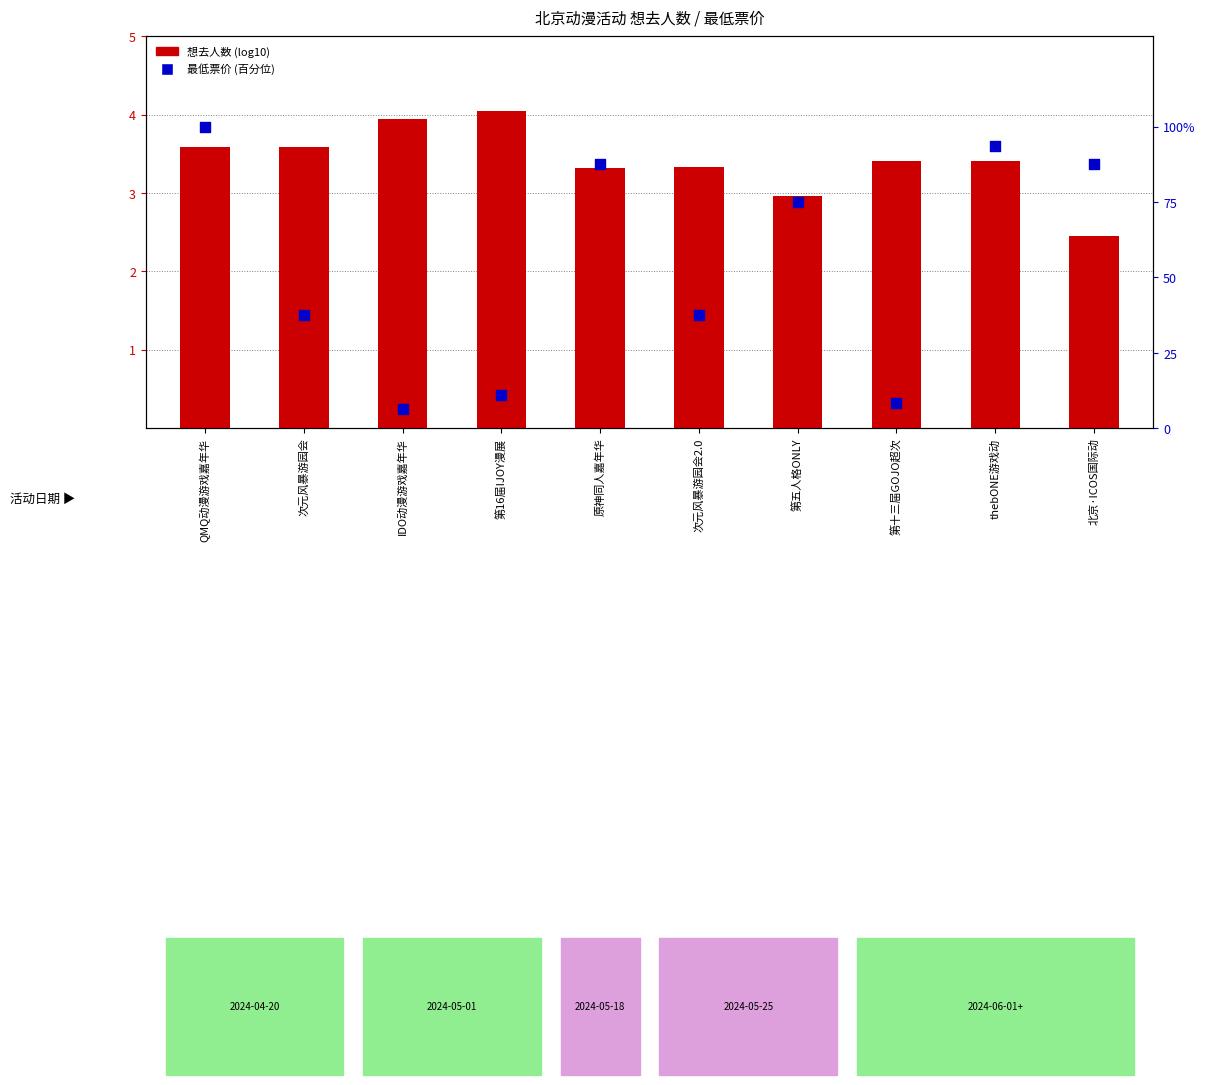

What is the total value across all series at 第五人格ONLY?

78.0